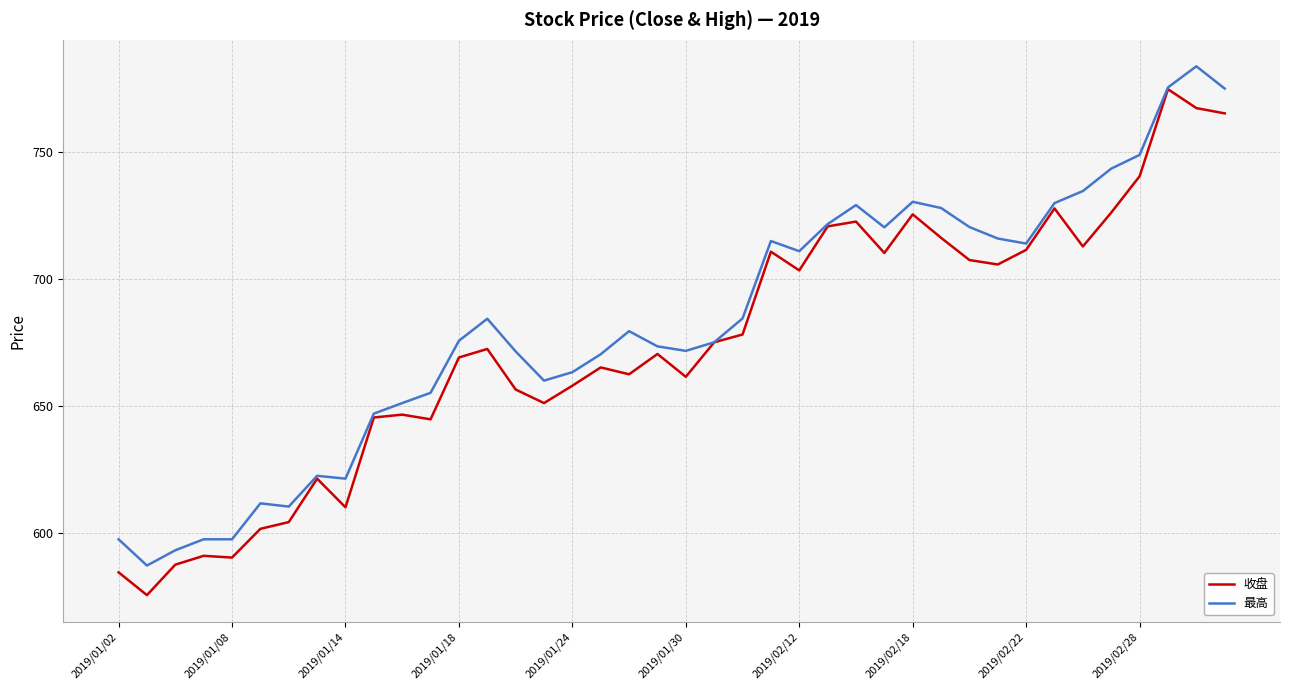

What is the highest value of the 收盘 series?

774.8